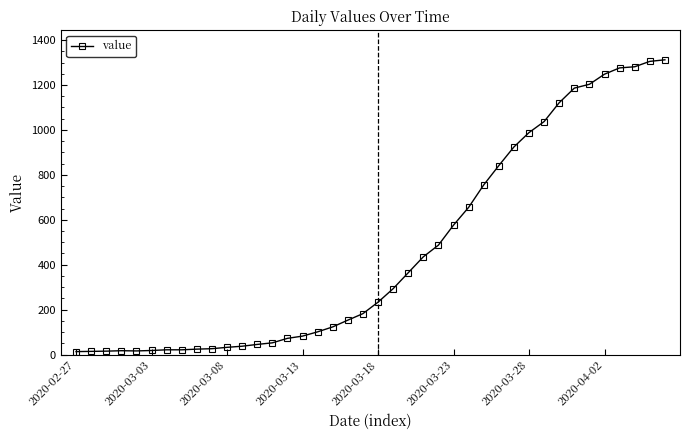

How many lines are shown in the chart?

1